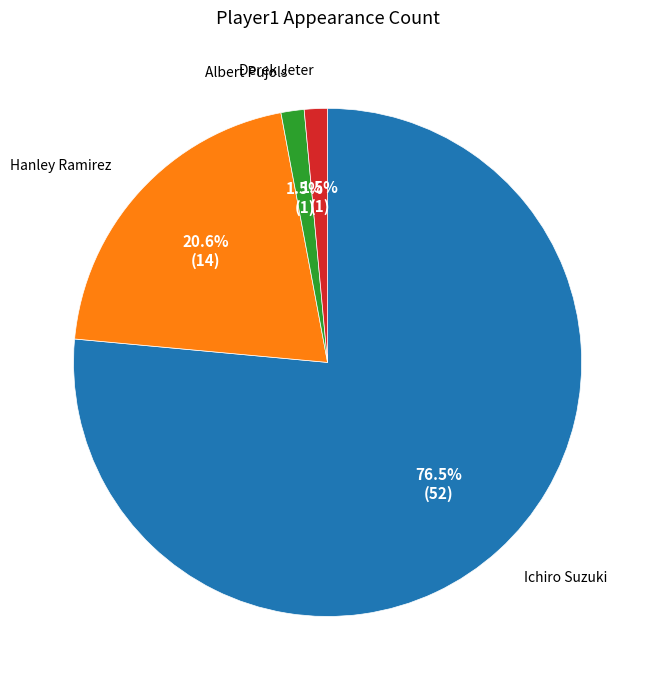

Approximately how many times larger is the value at Ichiro Suzuki compared to Hanley Ramirez?

3.7